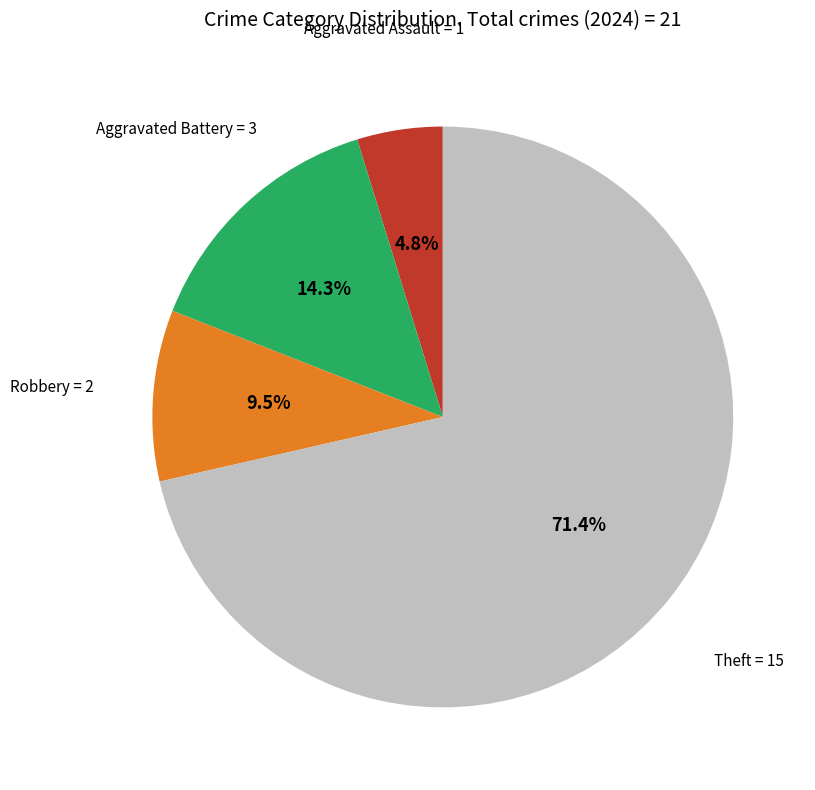

Does any single category account for the majority?

Yes